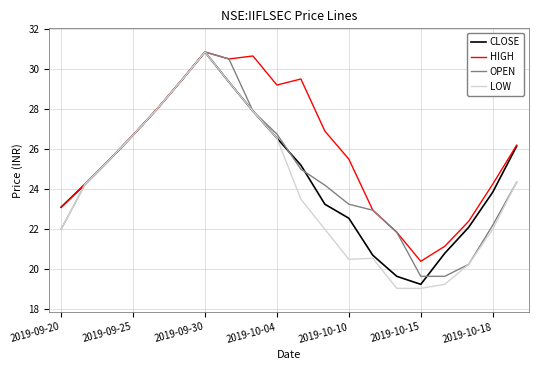

Which series has the largest range (max minus min)?

LOW